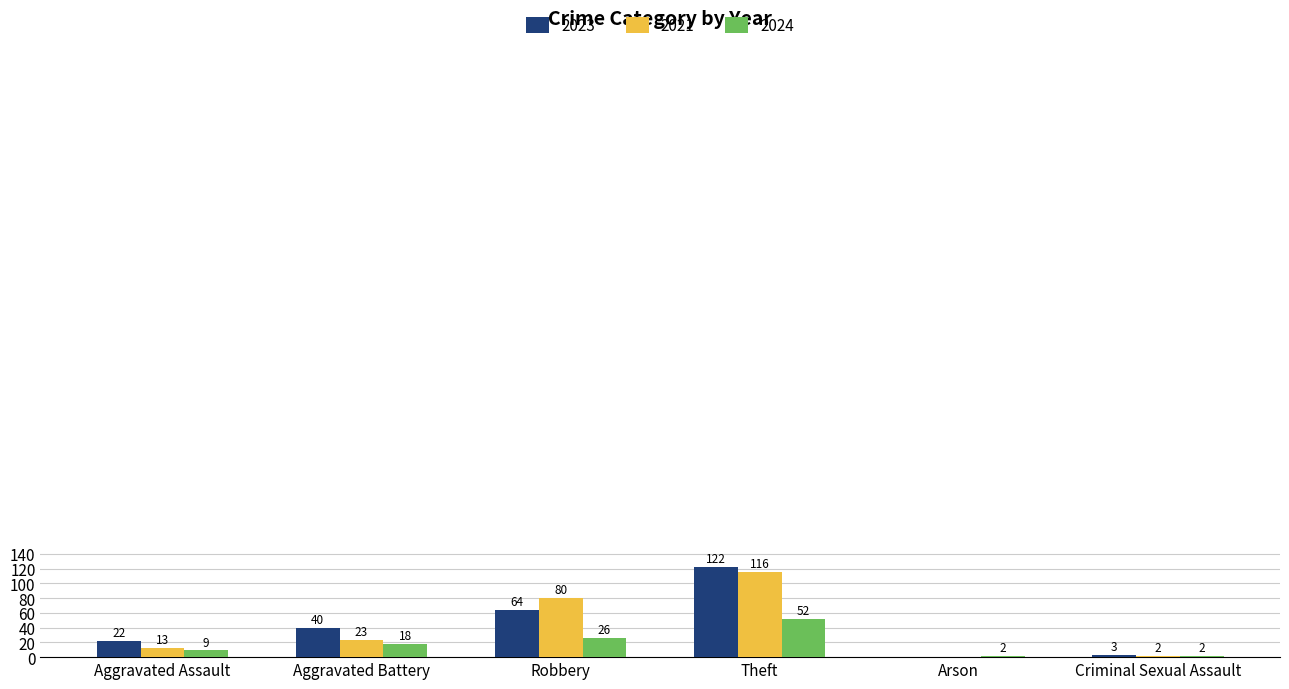

Which series changed the most between Aggravated Assault and Robbery?

2021